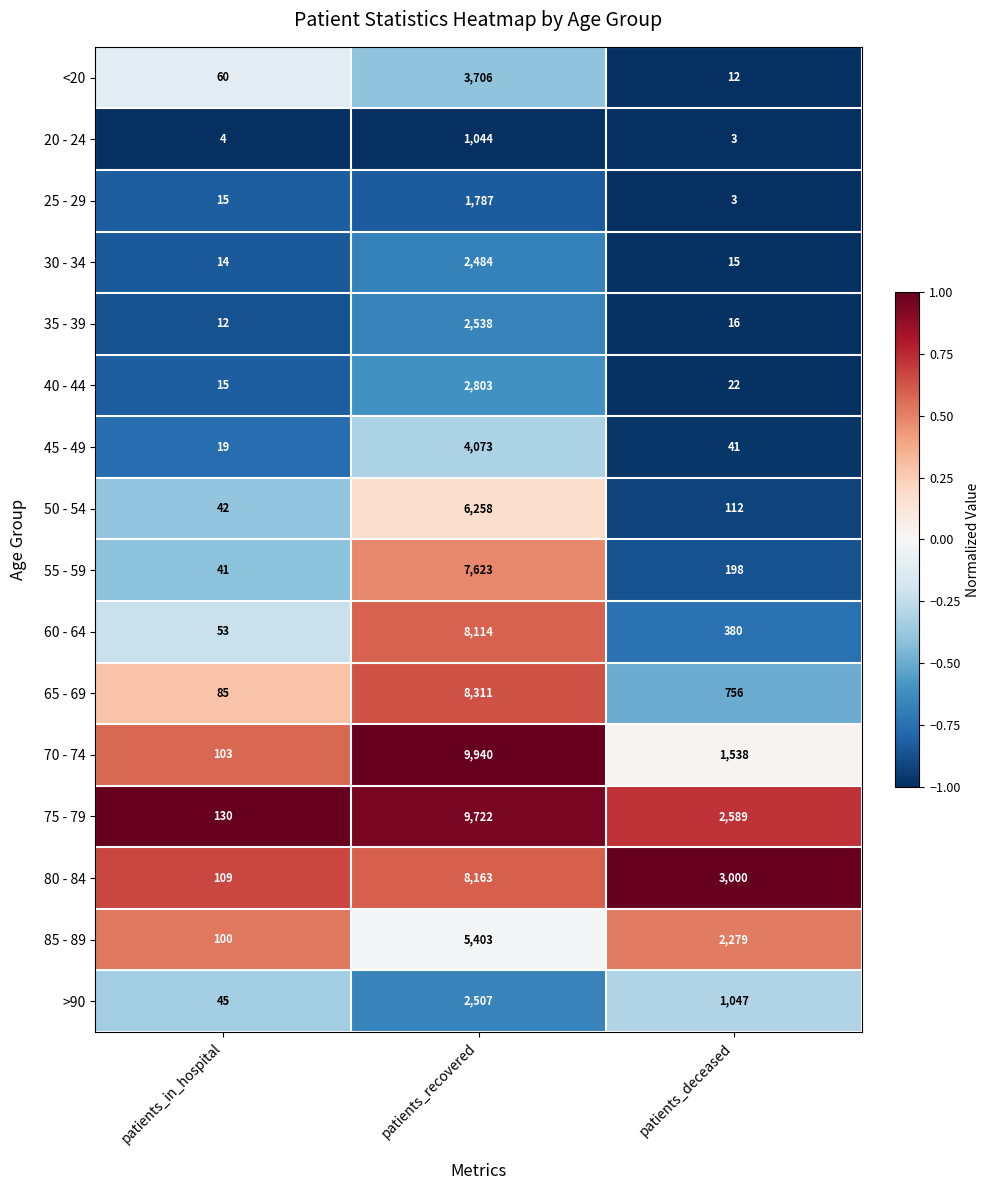

At which category is the sum across all series the highest?

patients_recovered